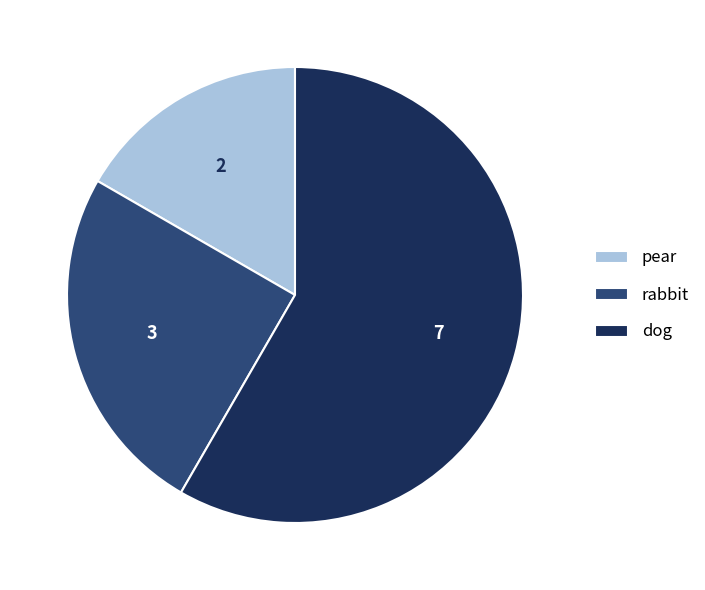

Approximately how many times larger is the value at rabbit compared to pear?

1.5